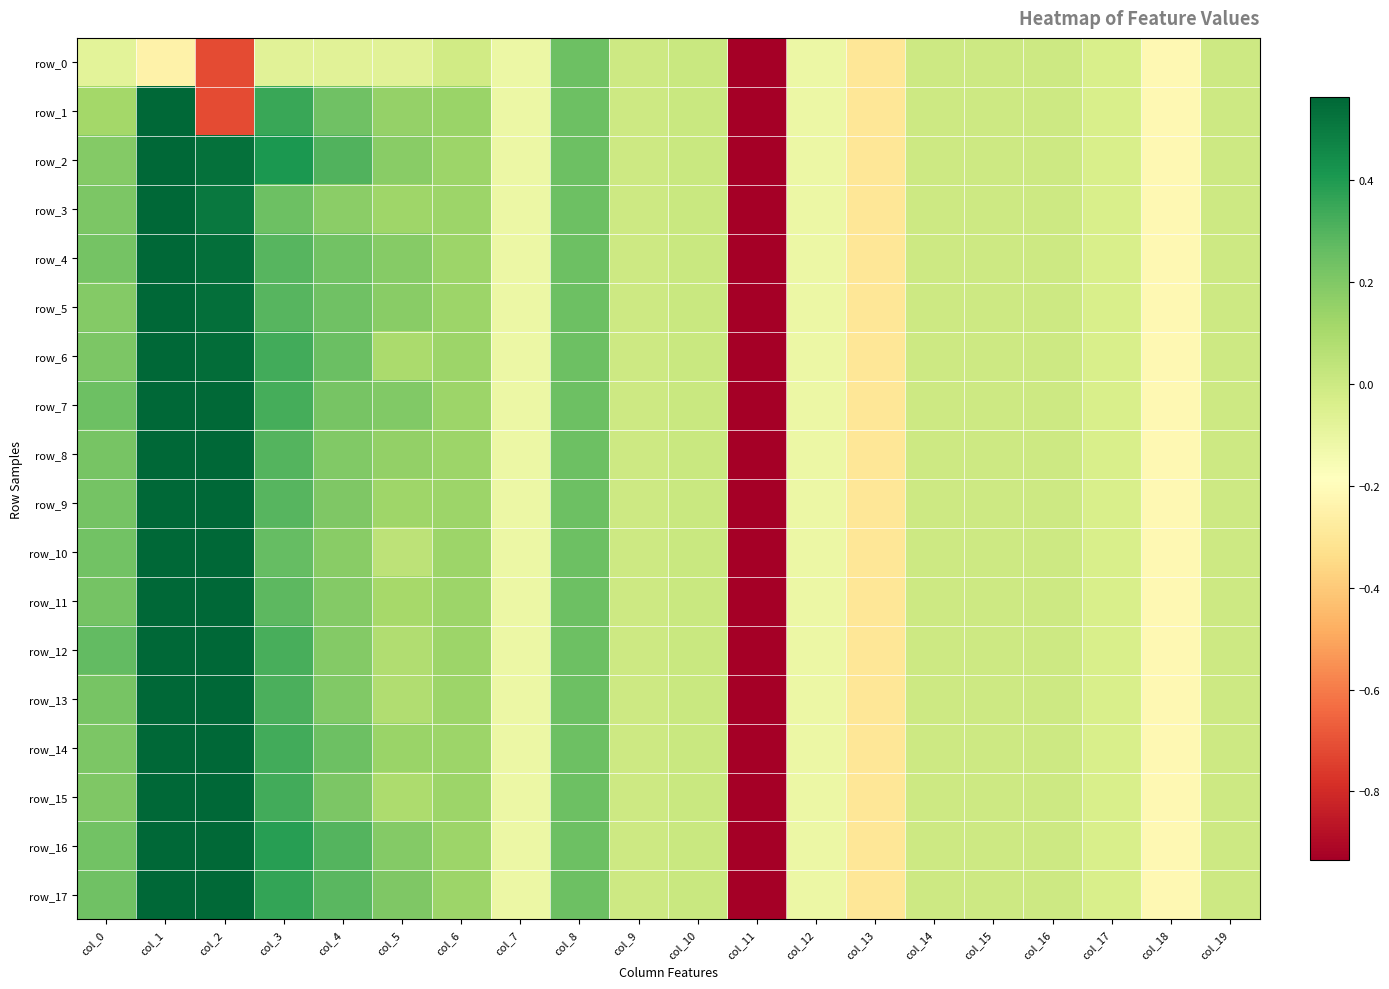

The row_0 series shows 0.2 at col_8. True or false?

True